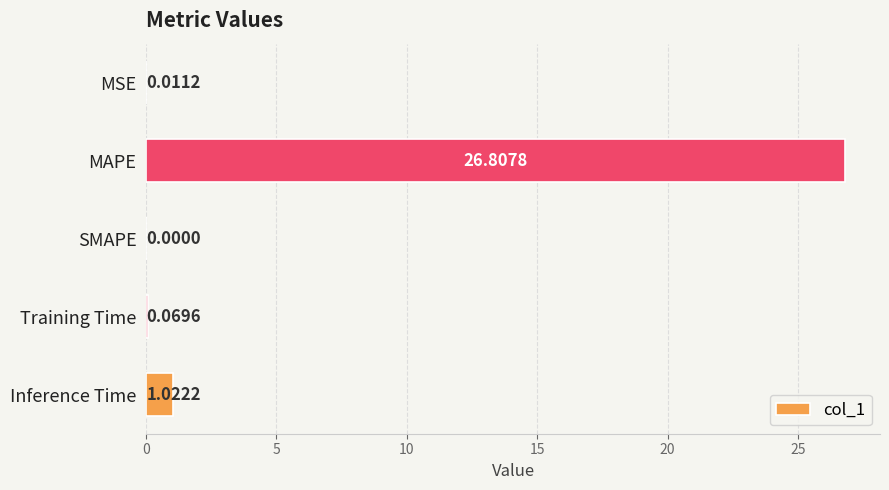

How many positive values are there?

4